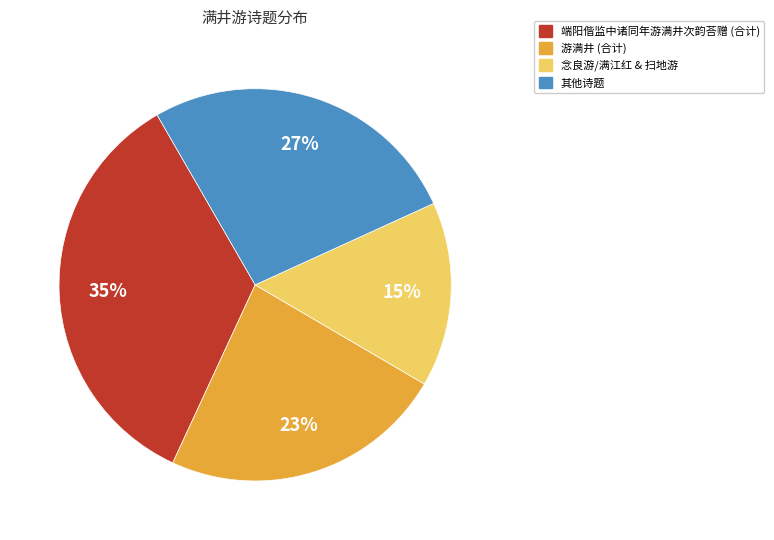

To the nearest percent, what is the average slice percentage?

25%